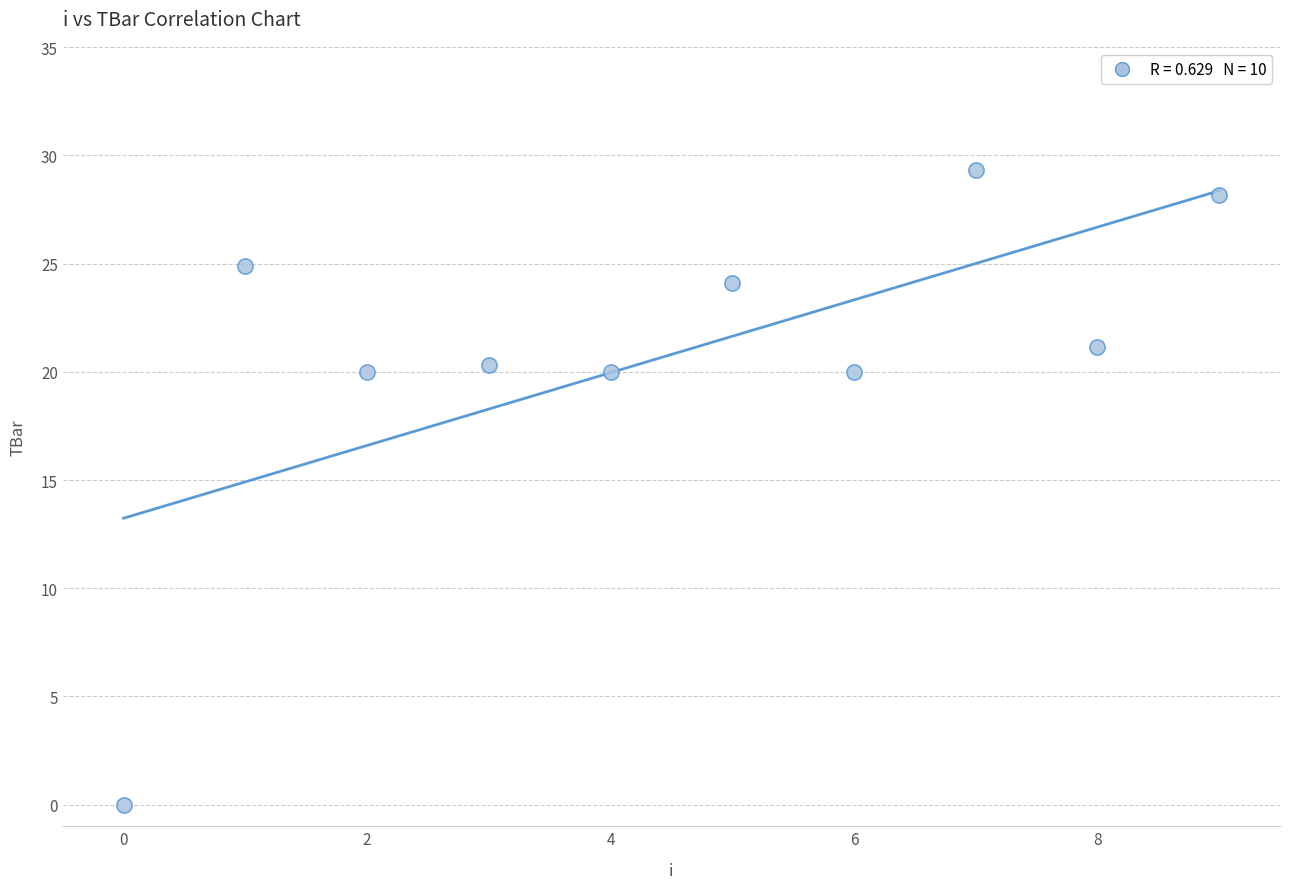

What is the range of Y values (max minus min)?

29.3